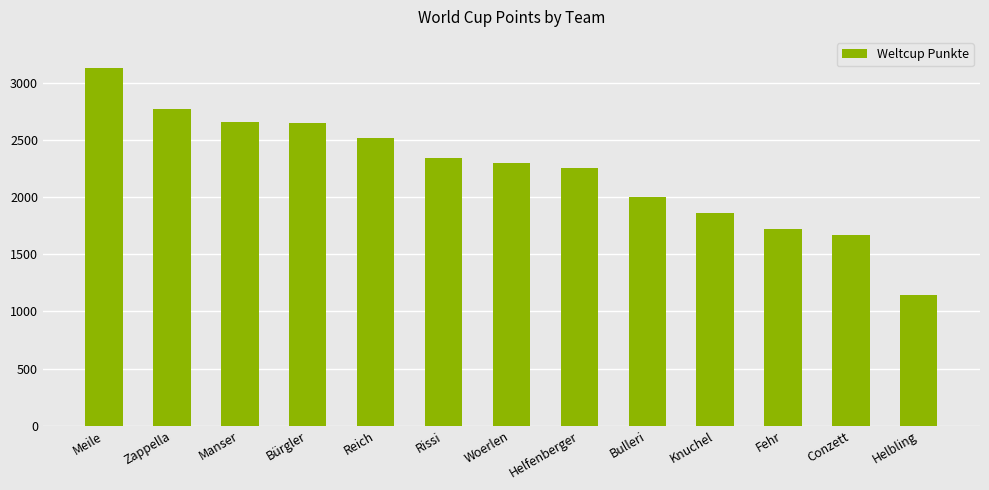

What is the value of the 11th bar from the left?

1722